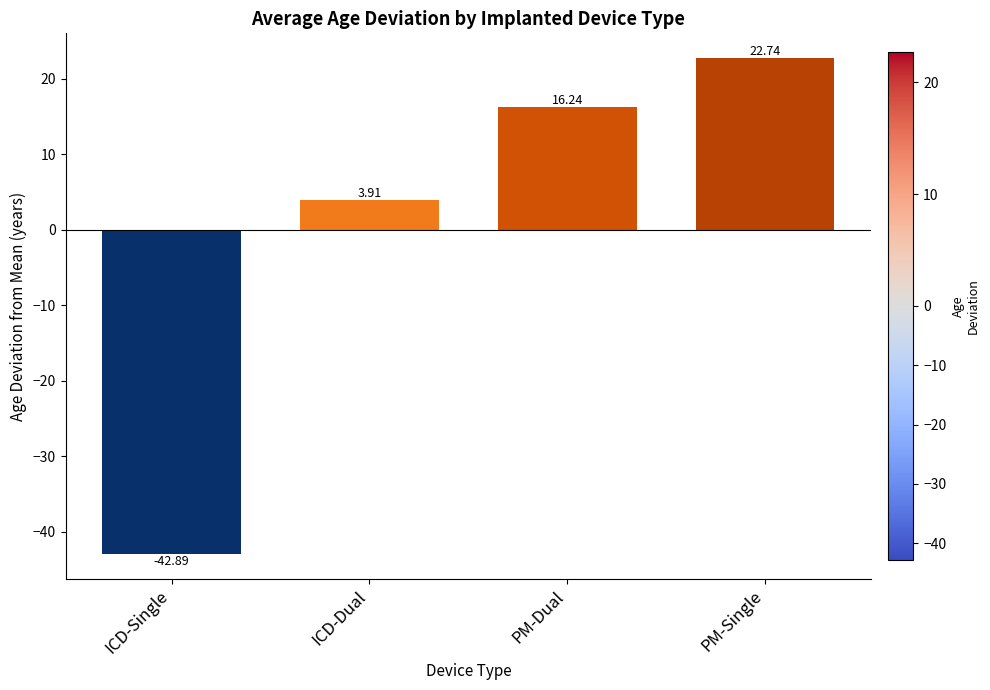

What is the change in value from ICD-Single to PM-Dual?

+59.1